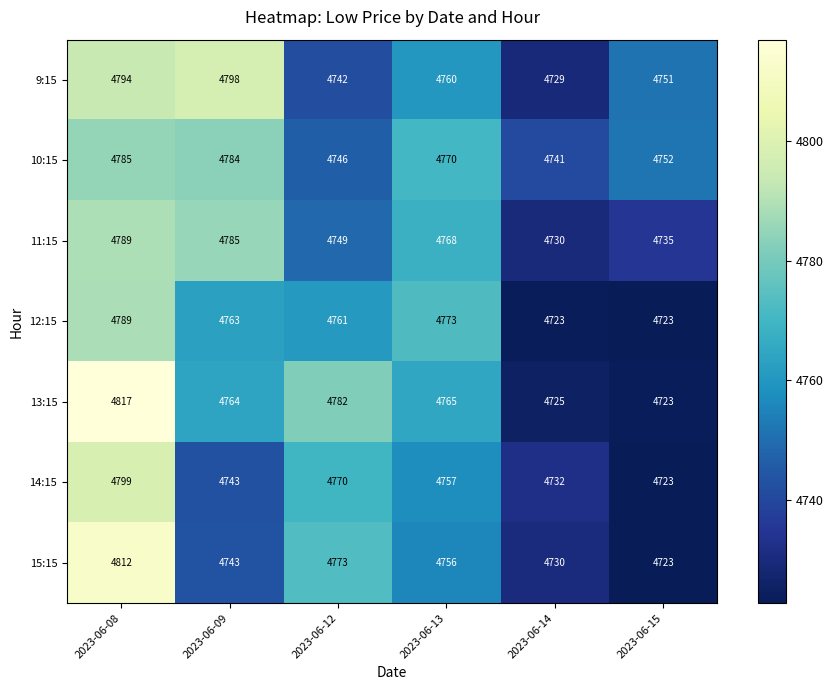

What is the difference between the second highest and minimum values in the 10:15 series?

43